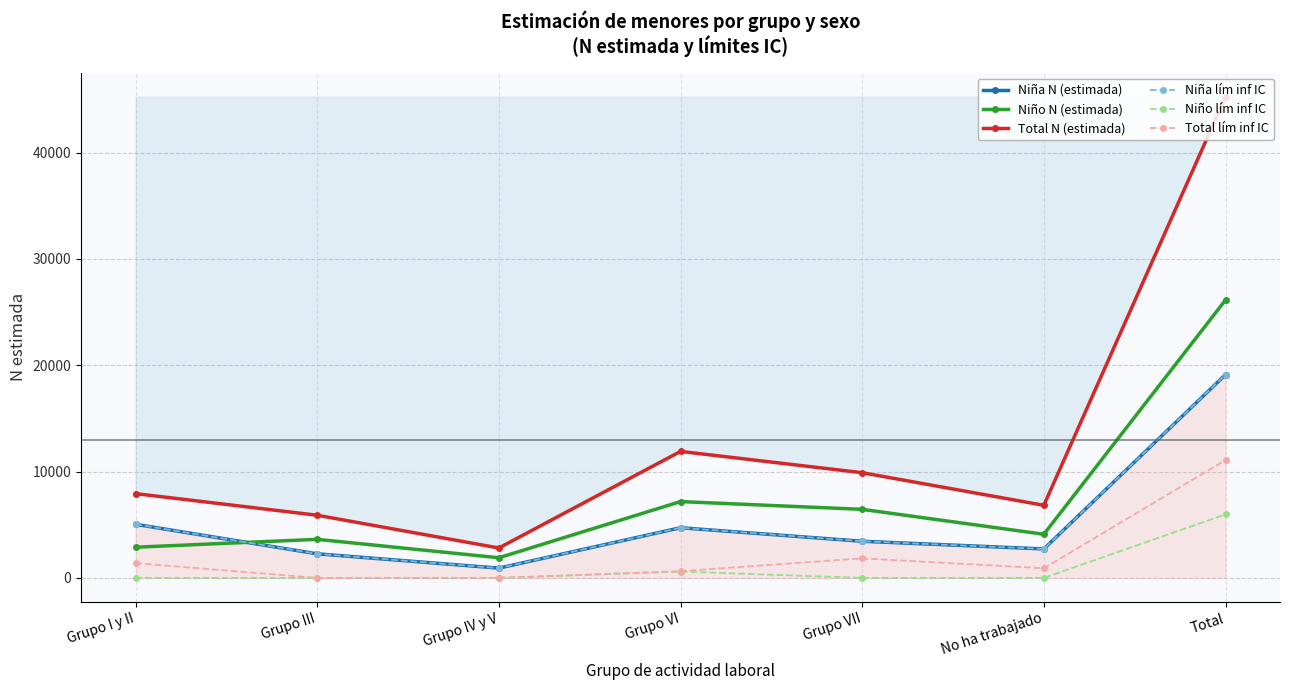

Which category has the highest value in the Total N (estimada) series?

Total